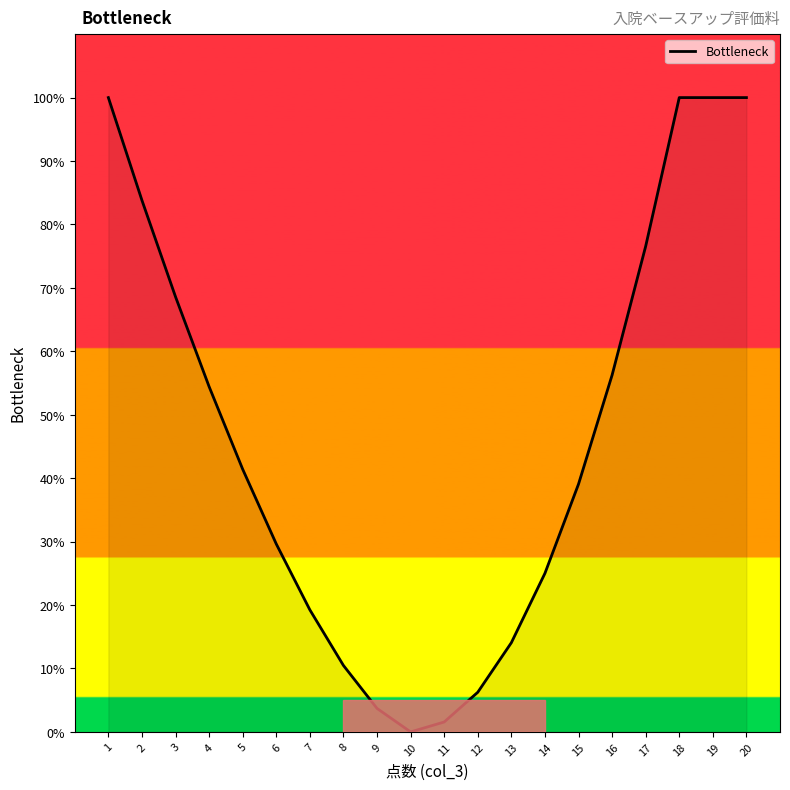

What is the change in value from 1 to 2?

-16.2